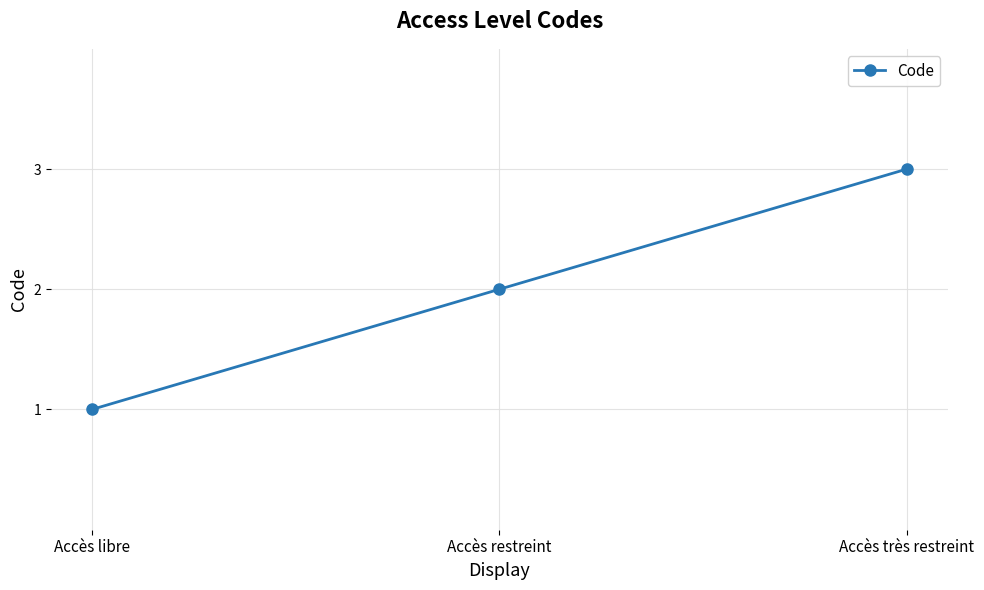

What is the minimum value shown in the chart?

1